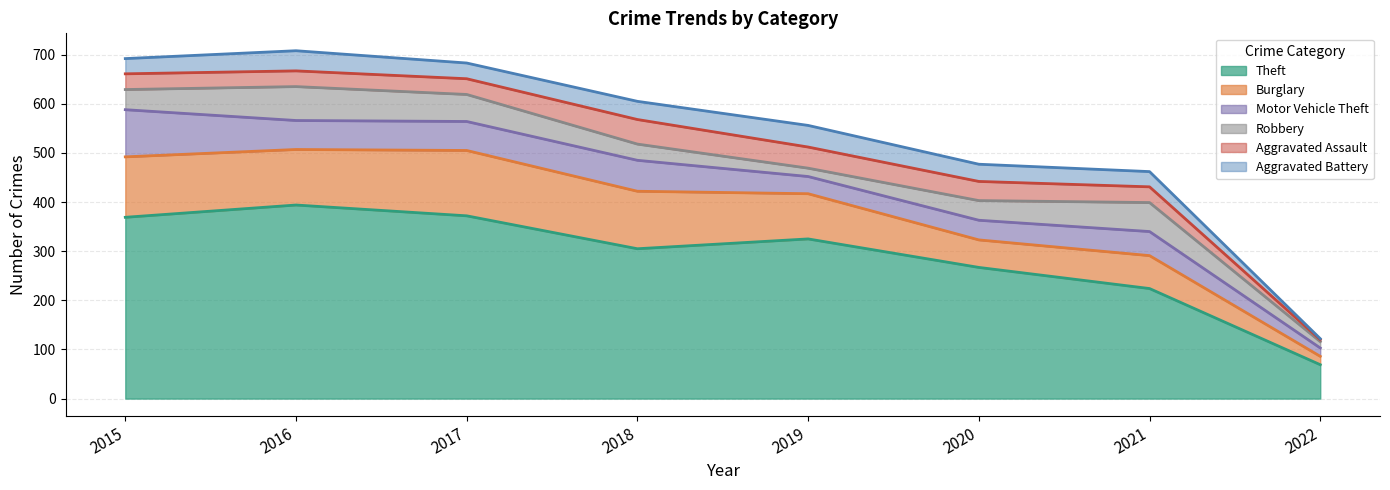

Which has a higher value, 2020 or 2022?

2020